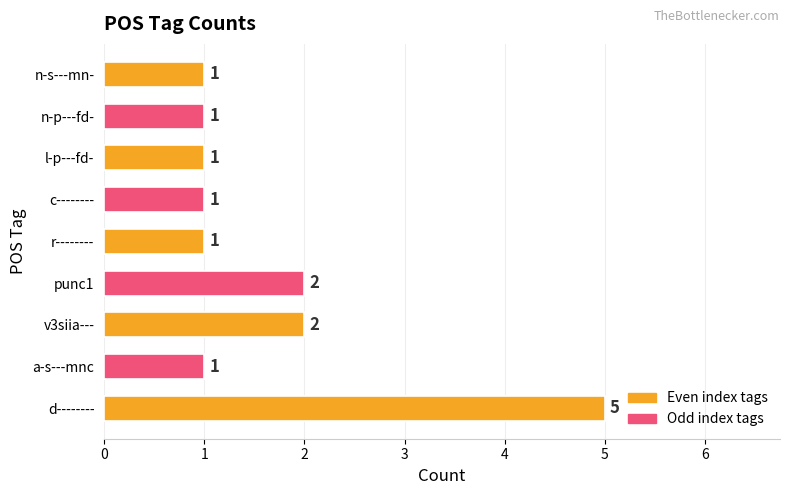

Reading top to bottom, list all the values displayed in this chart.

1	1	1	1	1	2	2	1	5